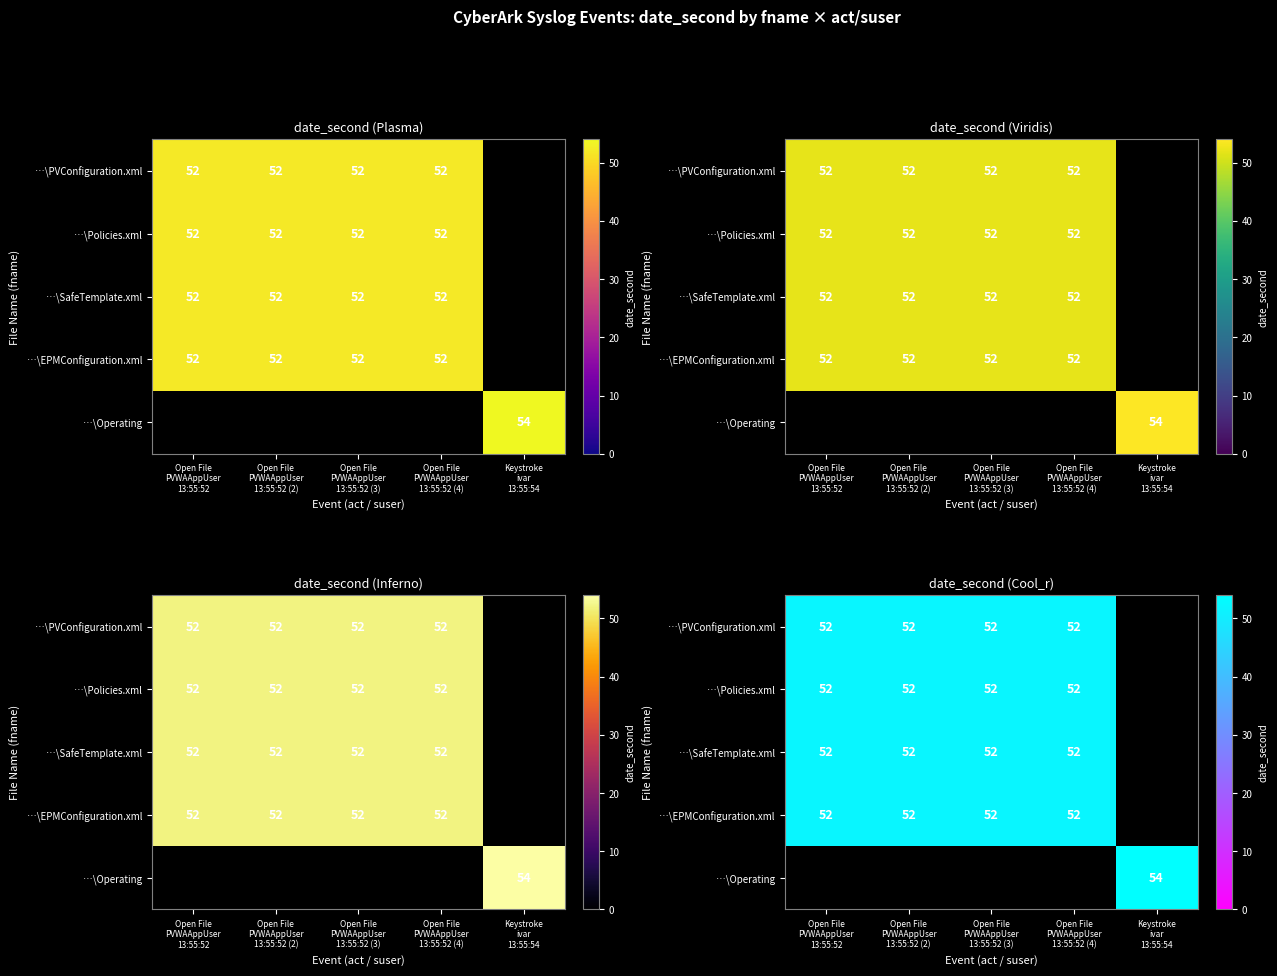

Is the value of …\Operating at Open File PVWAAppUser 13:55:52 (2) greater than the value of …\EPMConfiguration.xml at Keystroke ivar 13:55:54?

No